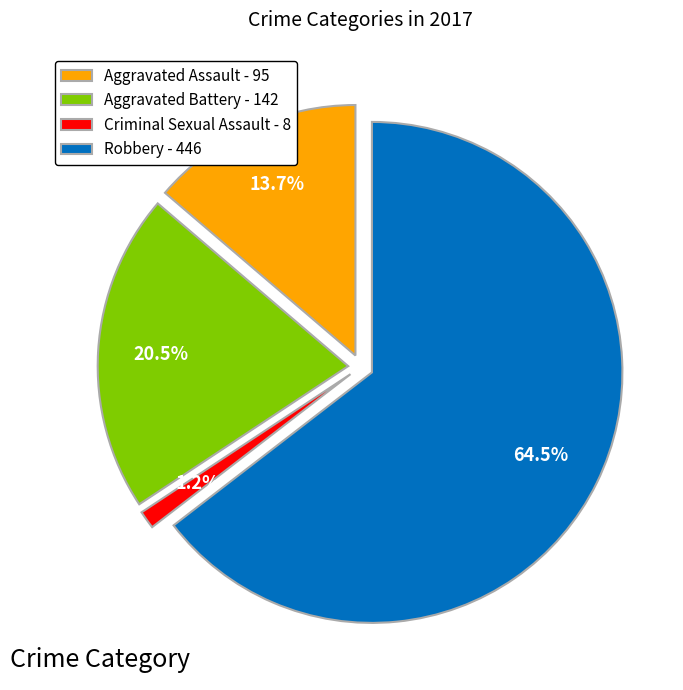

What portion of the pie excludes Robbery?

35.5%